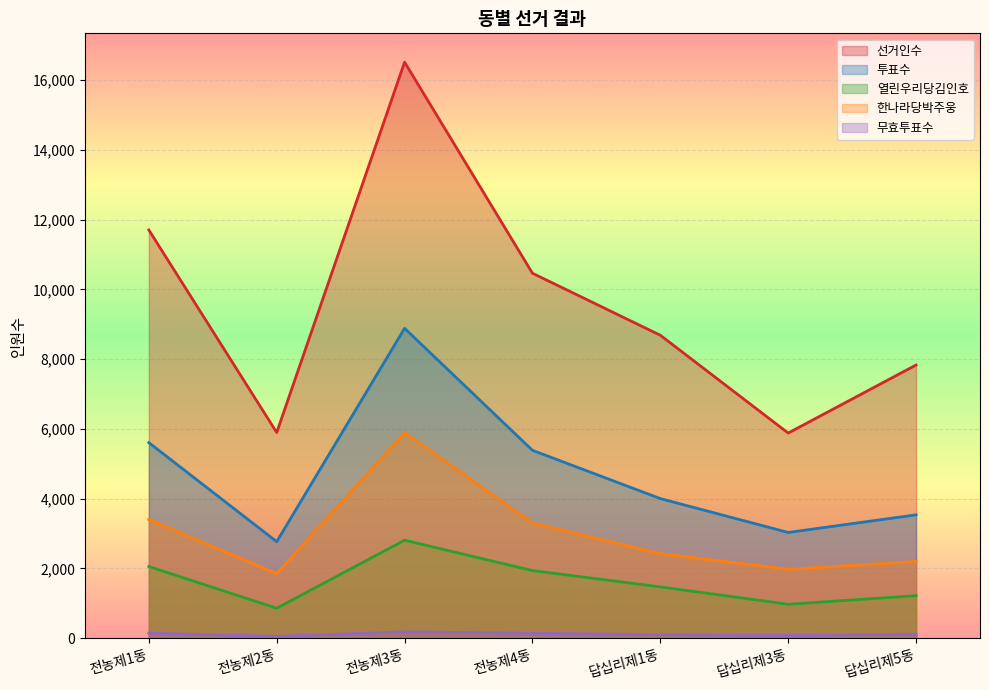

Is it true that 선거인수 equals 21617 at 전농제3동?

False